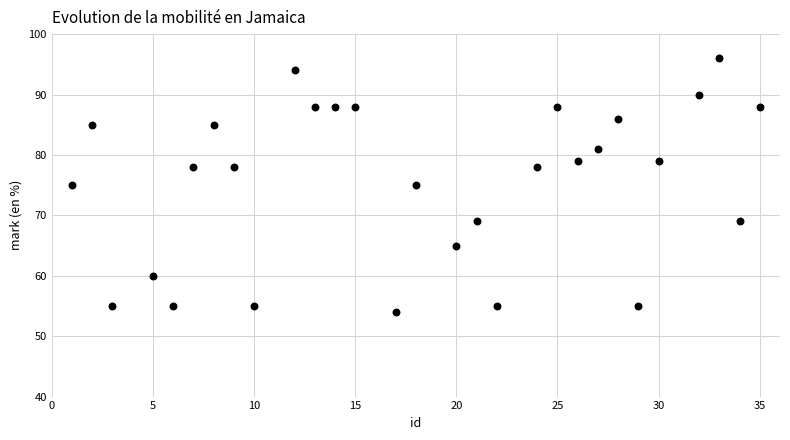

What is the range of Y values (max minus min)?

42